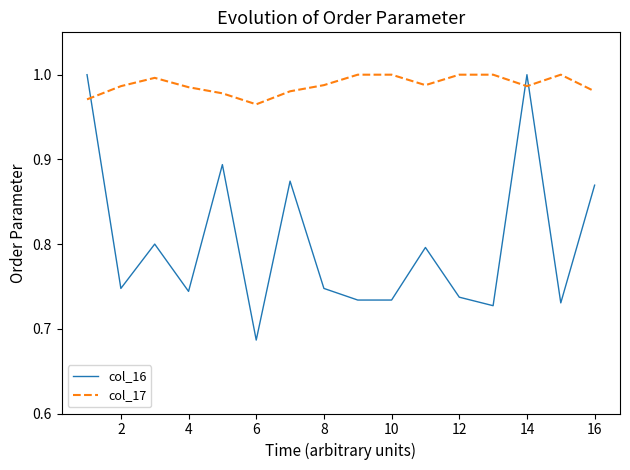

What is the average value of the col_16 series?

0.8